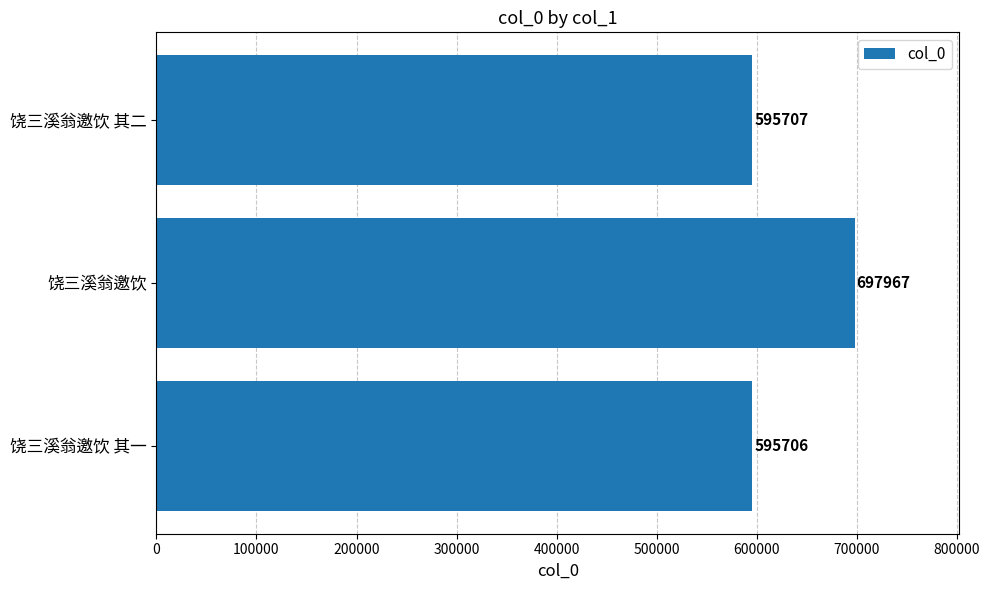

What is the sum of the values at 饶三溪翁邀饮 and 饶三溪翁邀饮 其二?

1293674